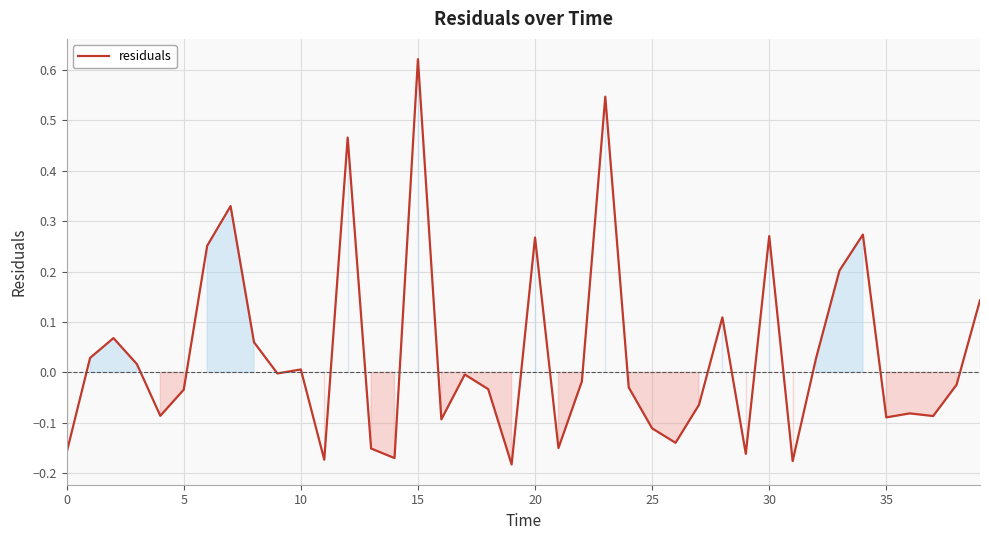

What is the difference between the maximum and minimum values?

0.8